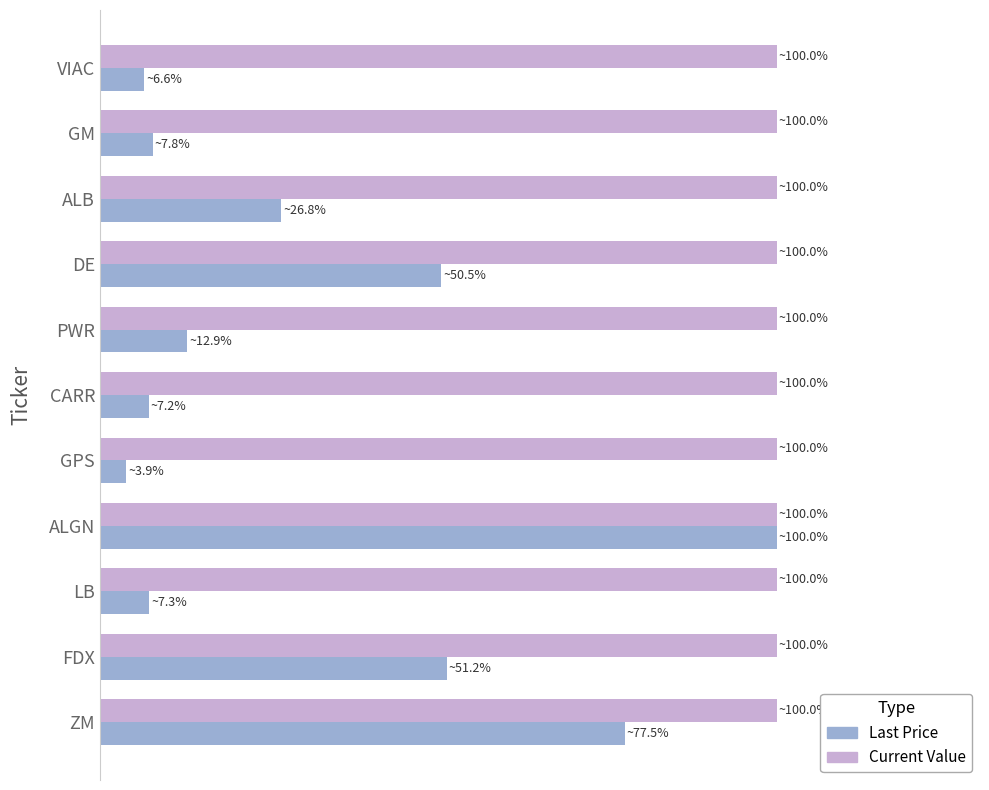

What are all the series names shown in the legend?

Last Price, Current Value